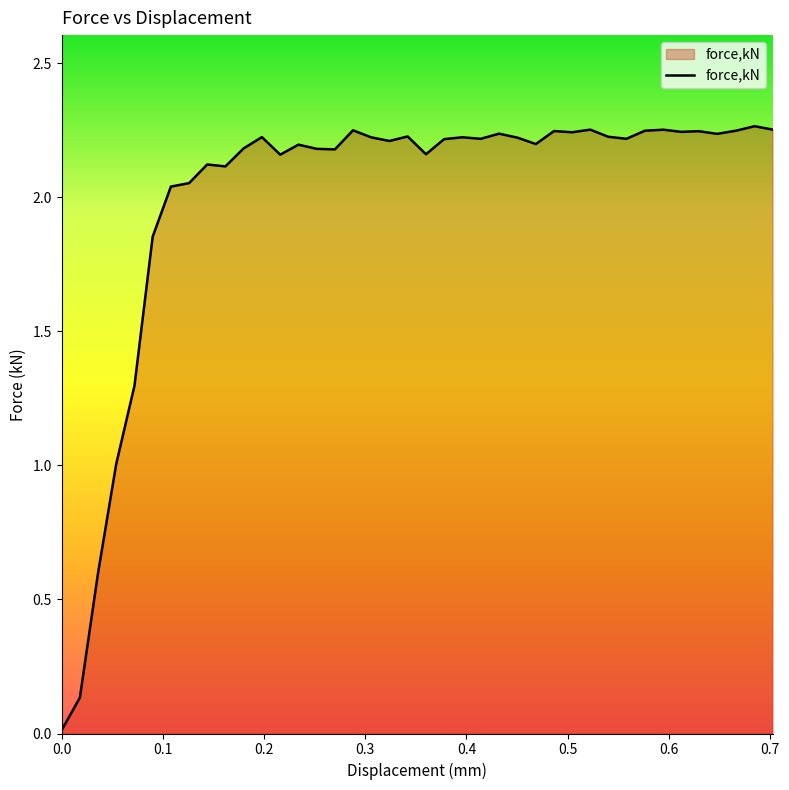

Does the chart have visible grid lines?

No